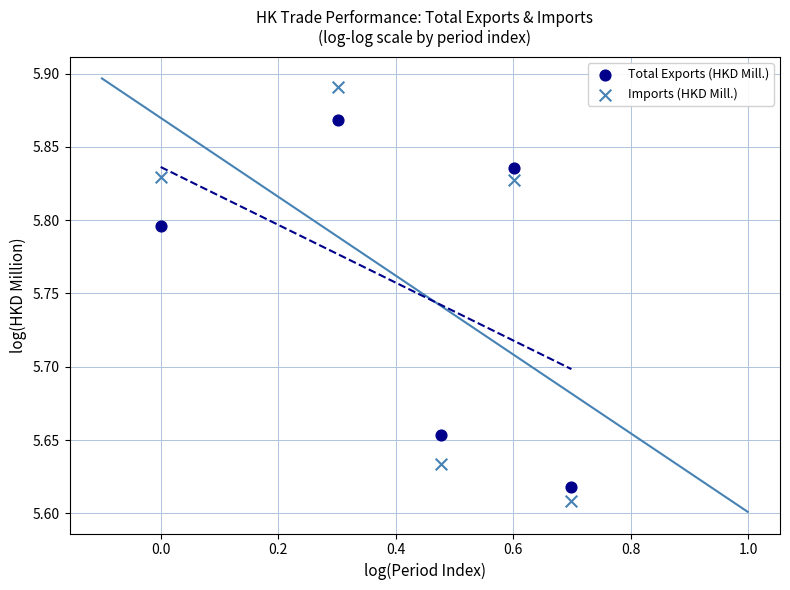

Which series reaches the minimum Y coordinate?

Imports (HKD Mill.)